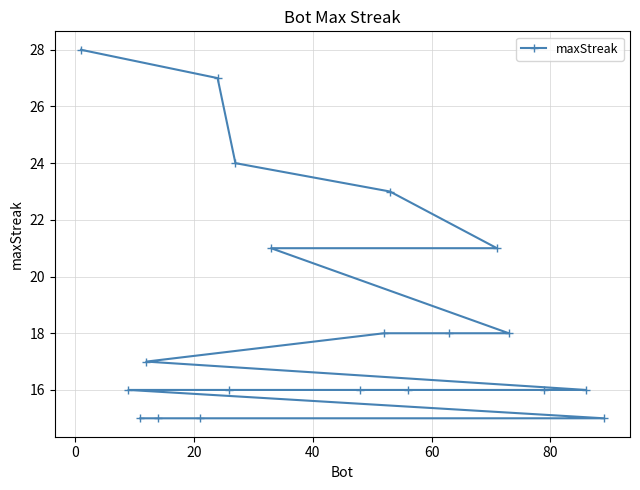

What is the value of the 14th point from the left?

16